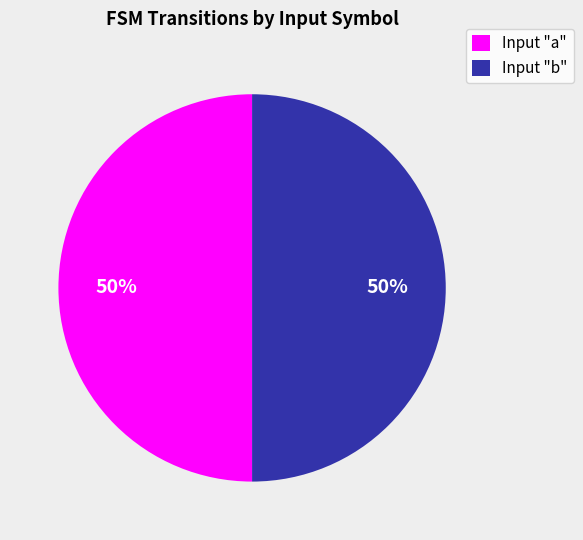

True or false: Input "a" accounts for 50% of the total.

True